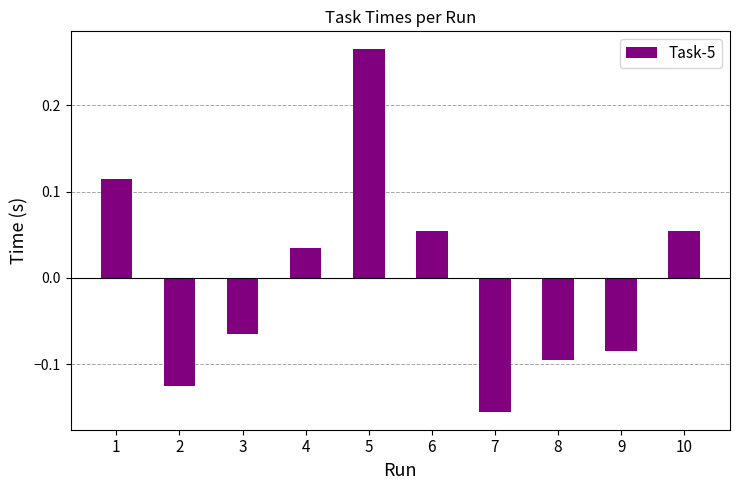

Which category has the lowest value across all series?

7